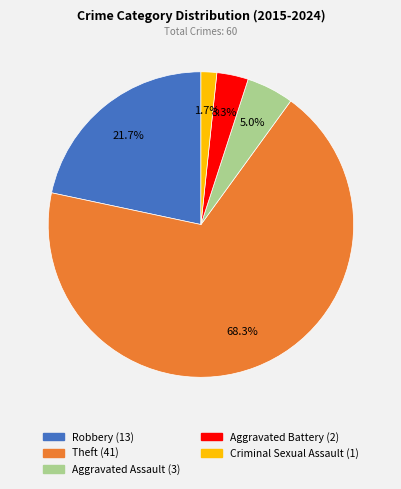

Which category accounts for the majority?

Theft